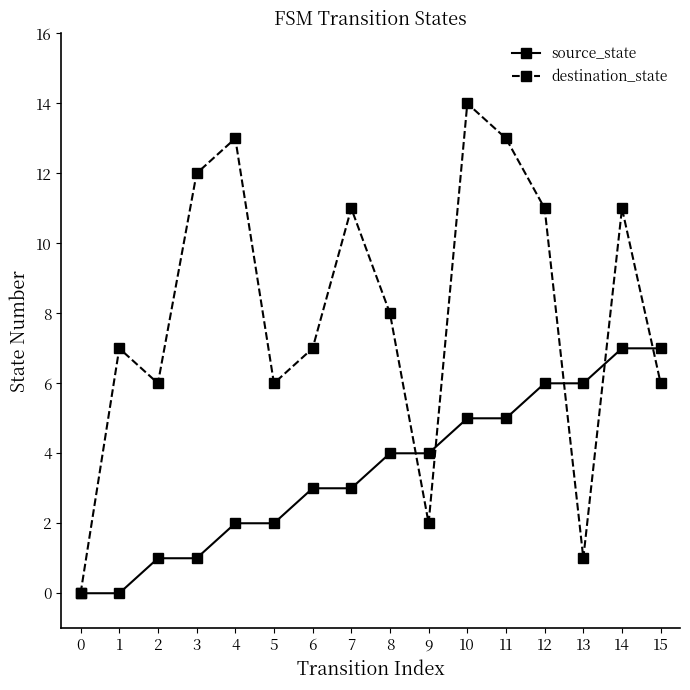

The destination_state series shows 7 at 6. True or false?

True